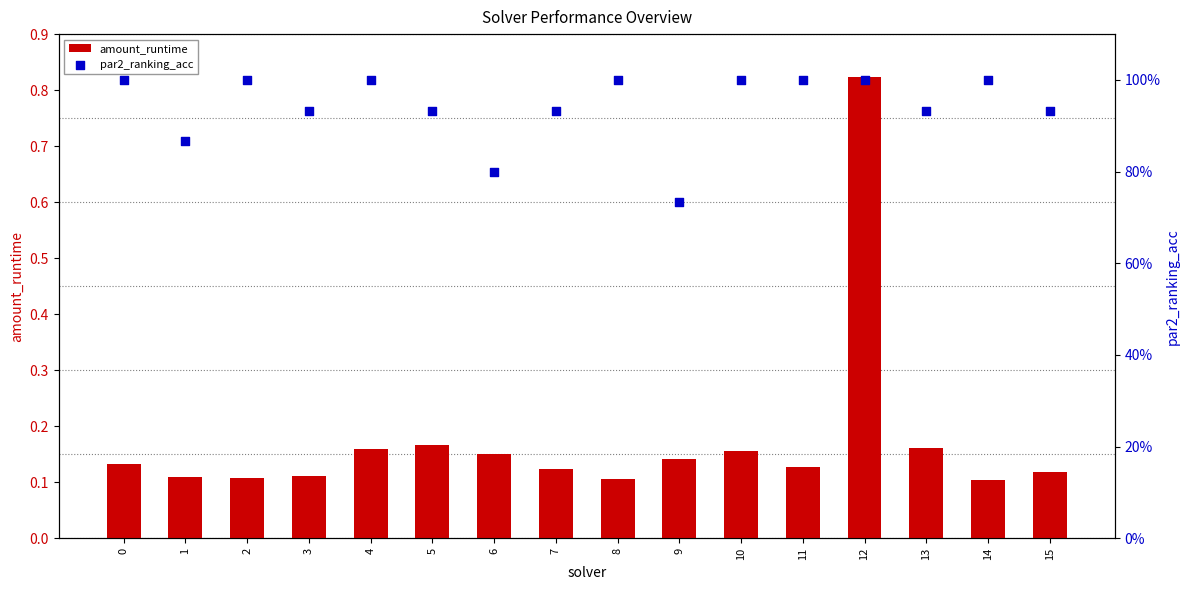

At which category is the sum across all series the highest?

12